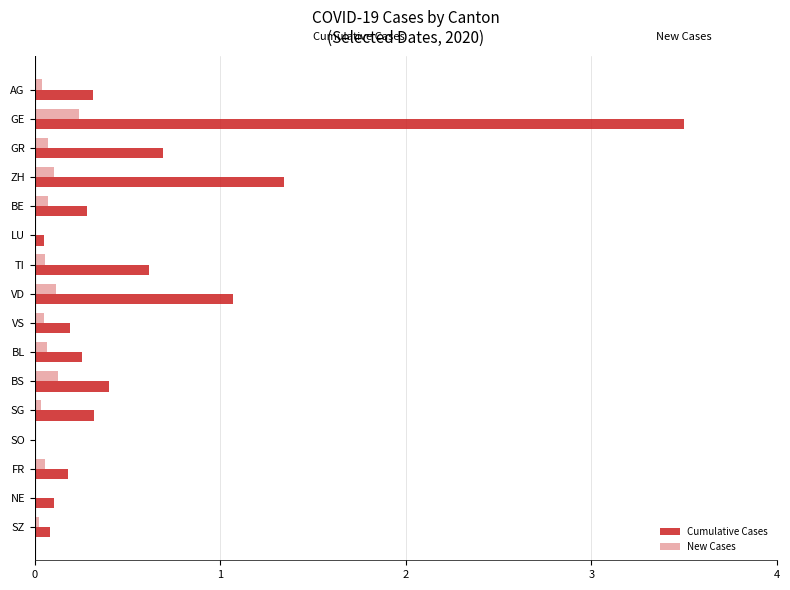

The Cumulative Cases series shows 0.6 at TI. True or false?

True